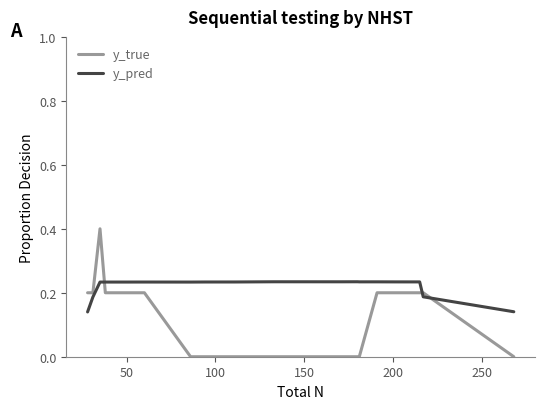

Which series has the largest total across all categories?

y_pred